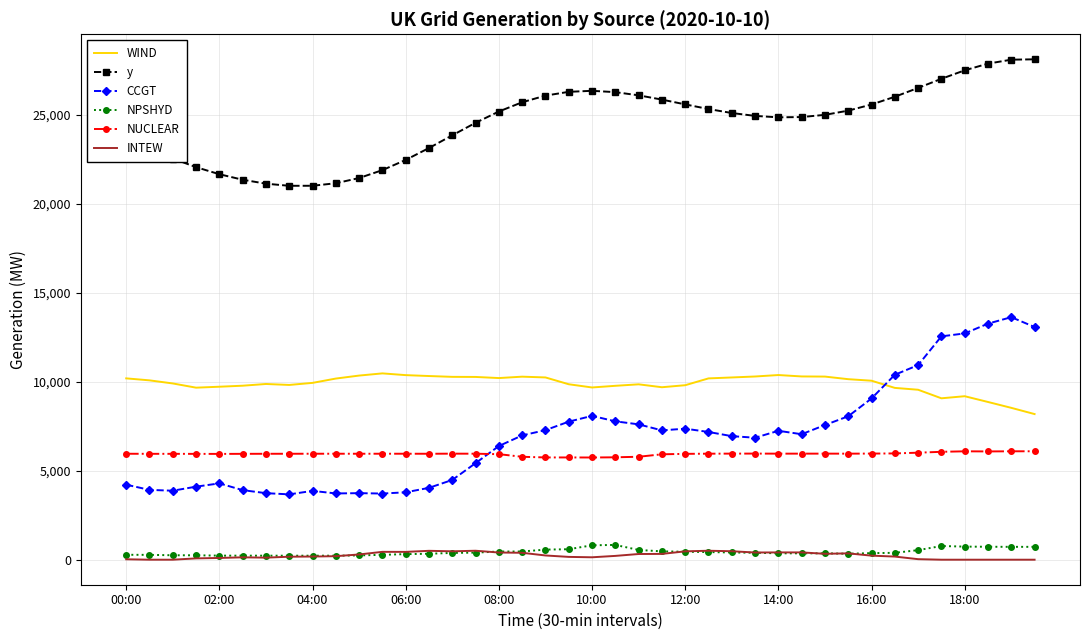

What is the sum of all NPSHYD values?

17141